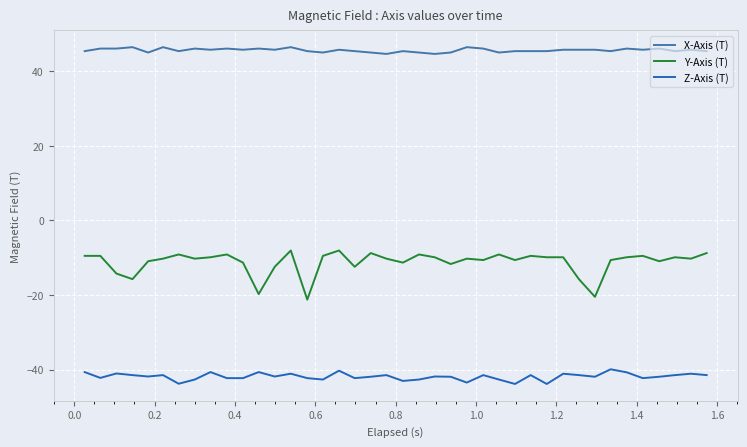

Count the number of categories in the chart.

40